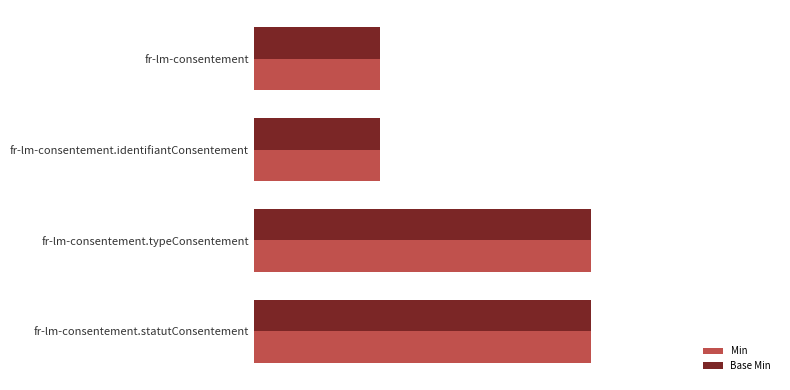

Rank the categories by Min value from highest to lowest.

fr-lm-consentement.typeConsentement, fr-lm-consentement.statutConsentement, fr-lm-consentement, fr-lm-consentement.identifiantConsentement